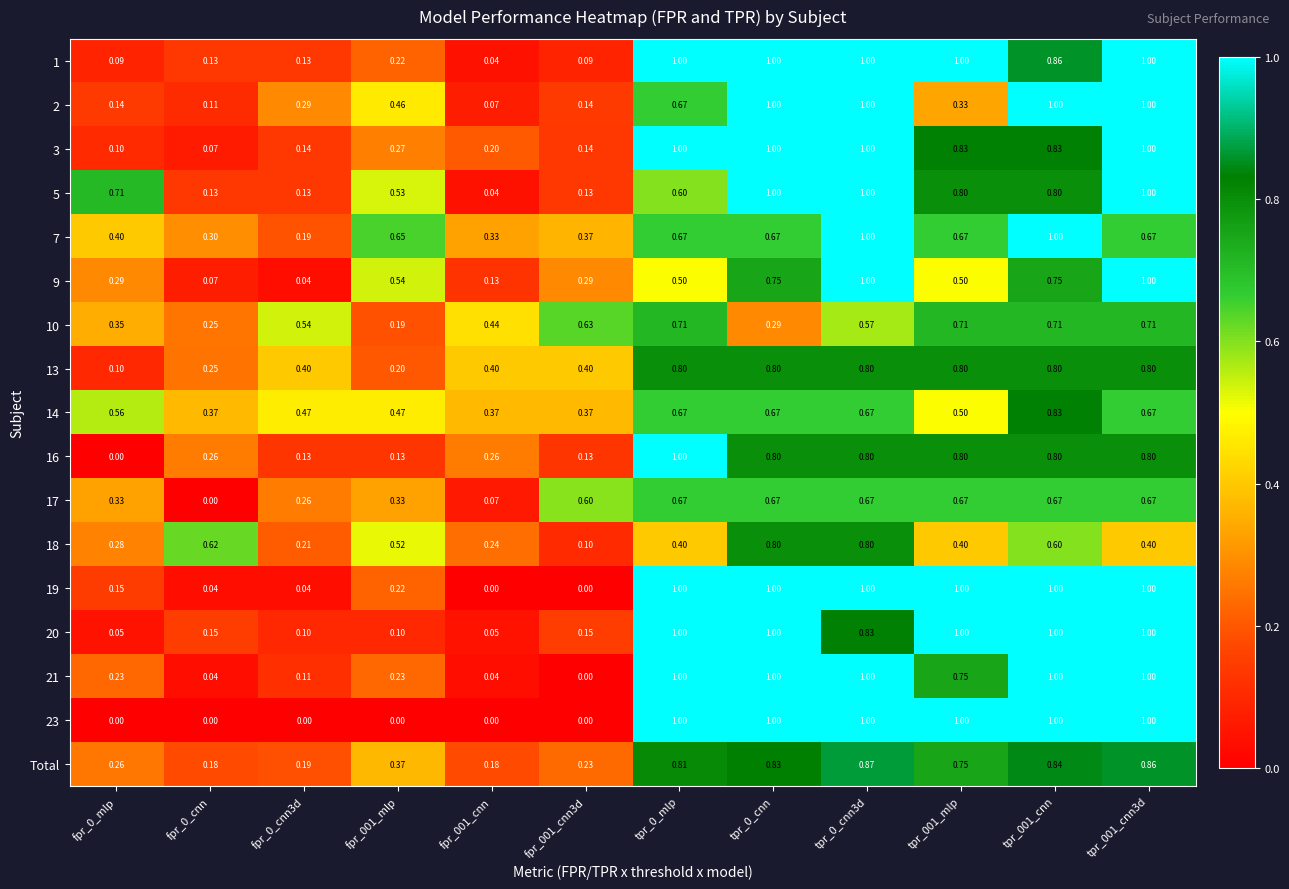

Is the value of 9 at tpr_001_cnn3d greater than the value of 18 at tpr_0_cnn3d?

Yes